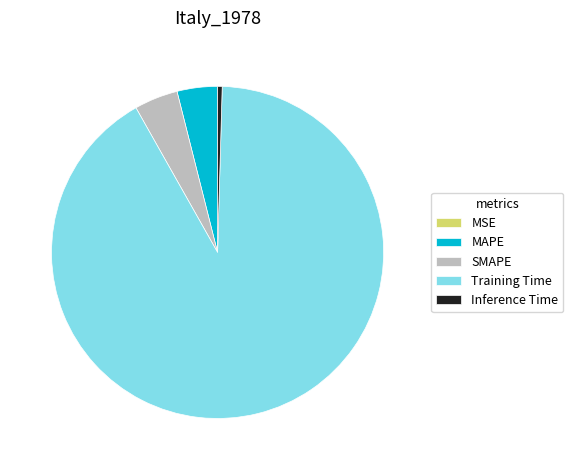

True or false: Inference Time accounts for 0% of the total.

True